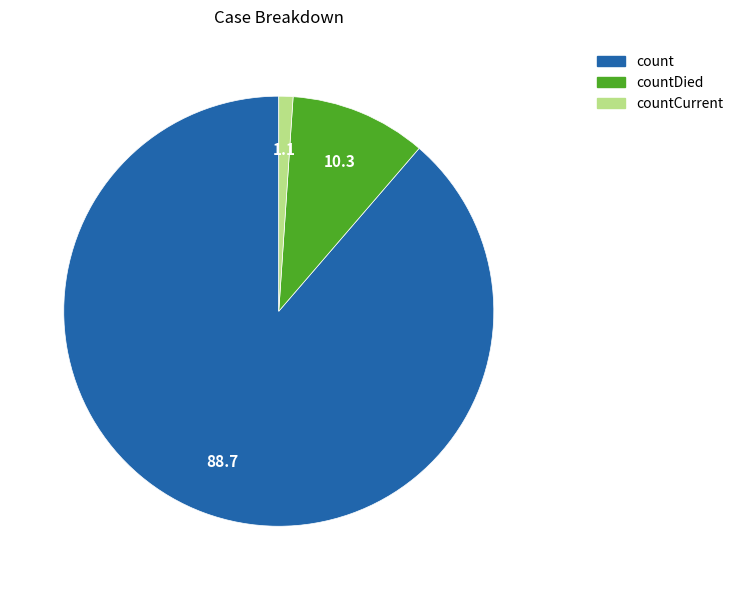

Is there a majority slice in this chart?

Yes